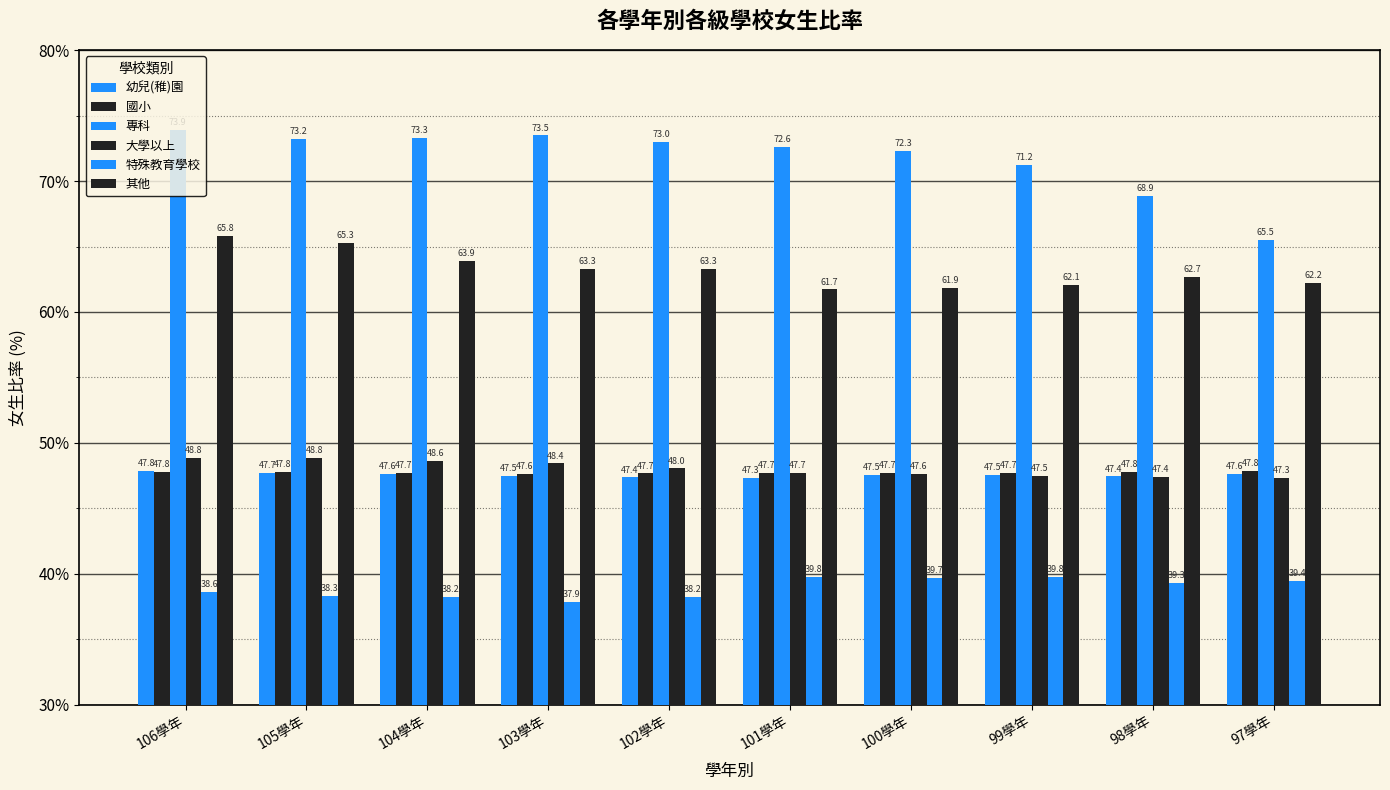

Are the bars grouped side by side (vs. stacked)?

Yes